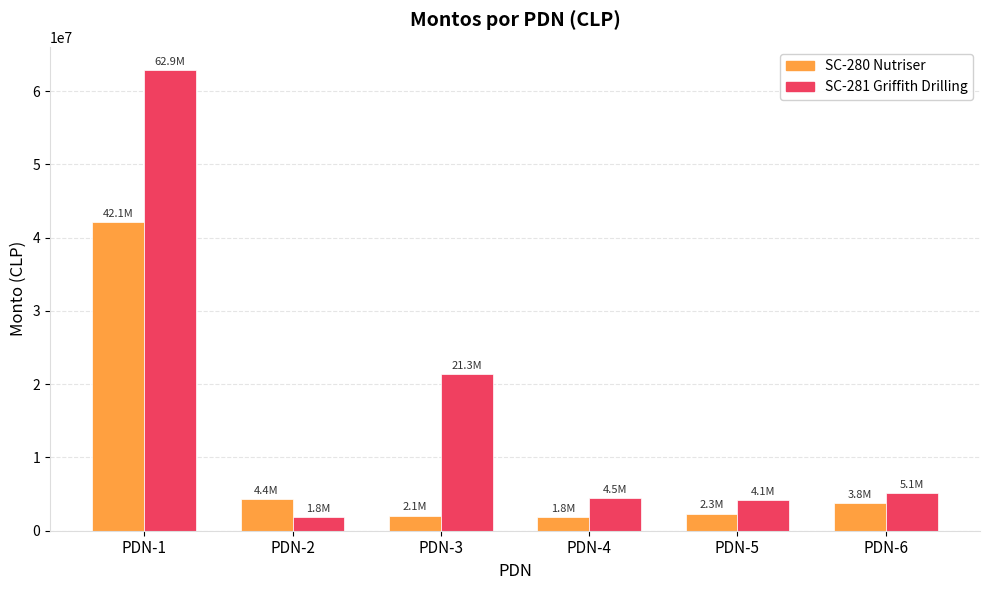

What is the value of the SC-281 Griffith Drilling bar at the 6th from the left?

5084821.5